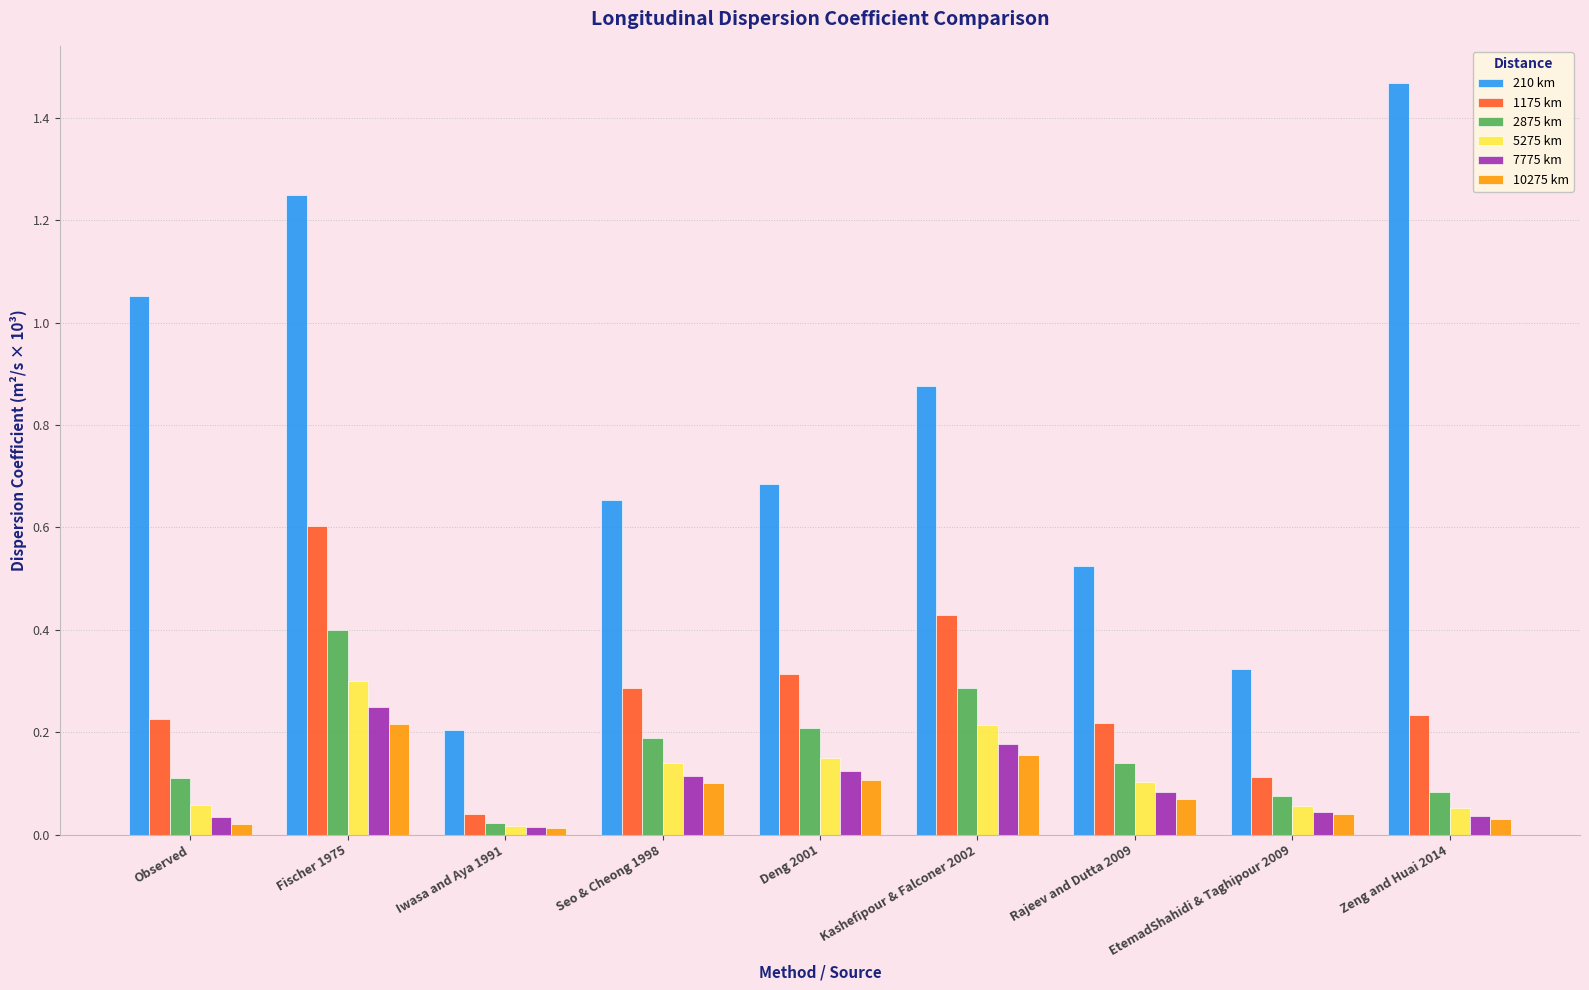

Which series has the largest range (max minus min)?

210 km